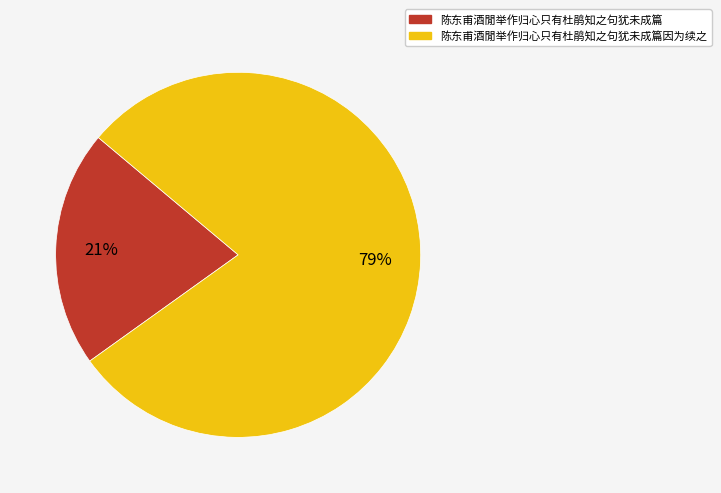

To the nearest percent, what is the average slice percentage?

50%